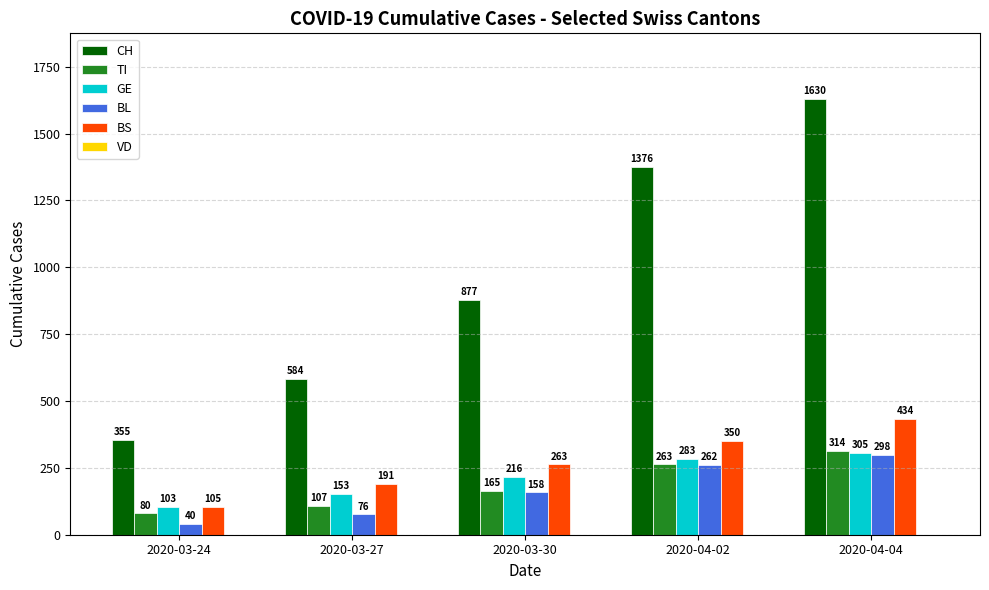

What is the label of the 5th bar from the left?

2020-04-04